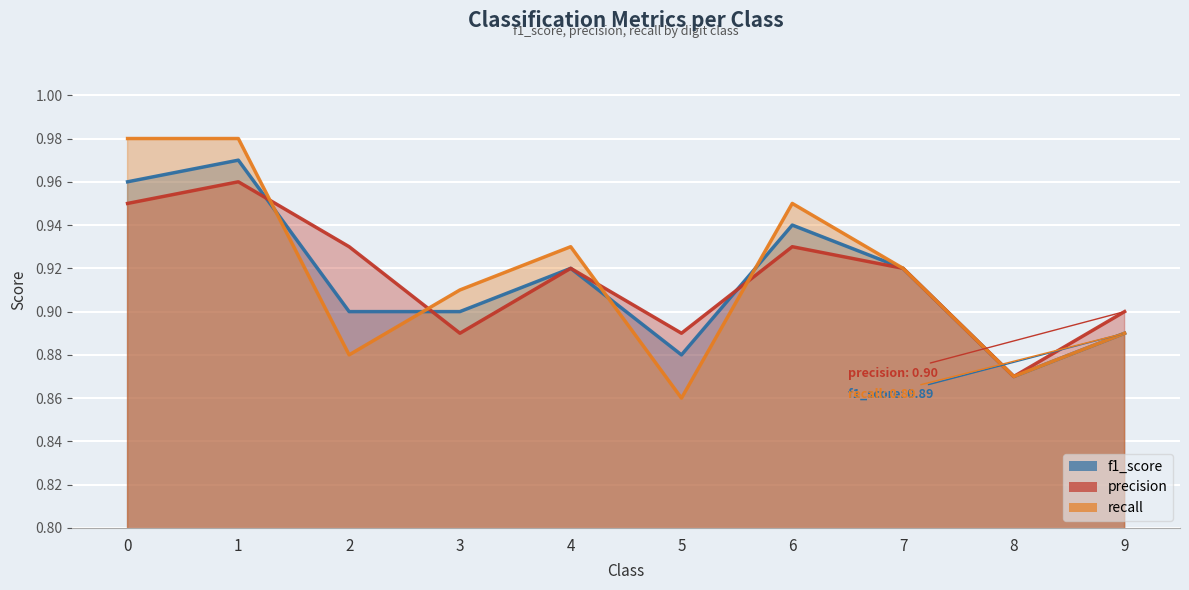

Reading left to right, what are all the values shown in this chart?

f1_score: 1.0	1.0	0.9	0.9	0.9	0.9	0.9	0.9	0.9	0.9
precision: 0.9	1.0	0.9	0.9	0.9	0.9	0.9	0.9	0.9	0.9
recall: 1.0	1.0	0.9	0.9	0.9	0.9	0.9	0.9	0.9	0.9